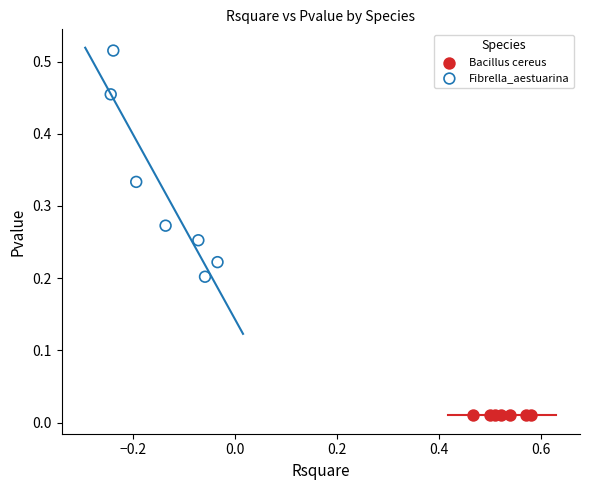

Which series contains the highest Y value?

Fibrella_aestuarina